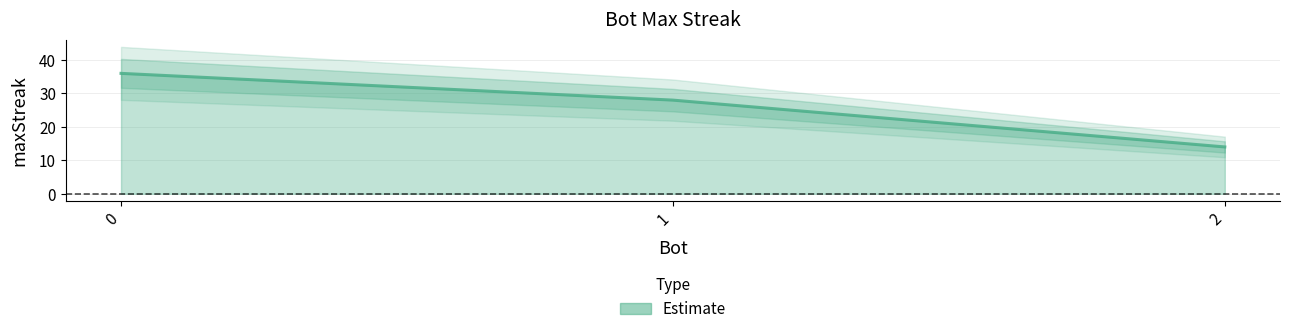

What is the maximum value shown in the chart?

36